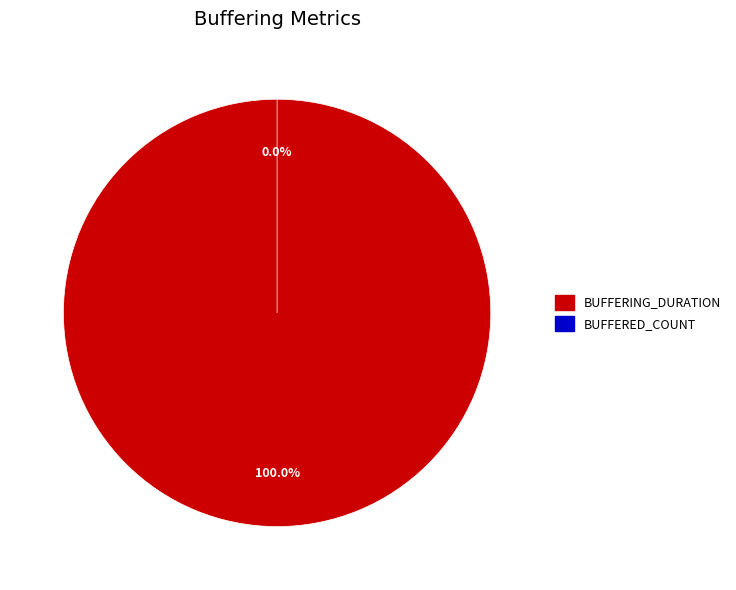

Which slice is the largest?

buffering_duration